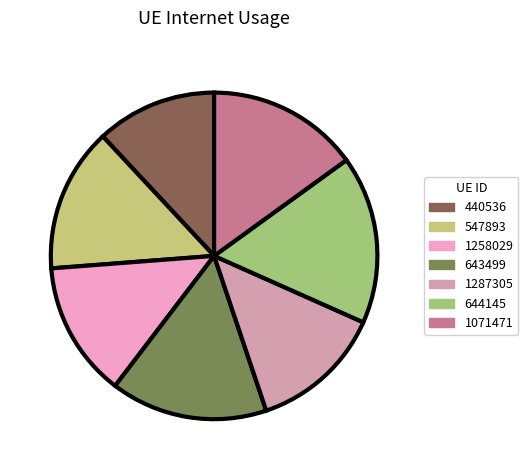

True or false: 643499 accounts for 28% of the total.

False